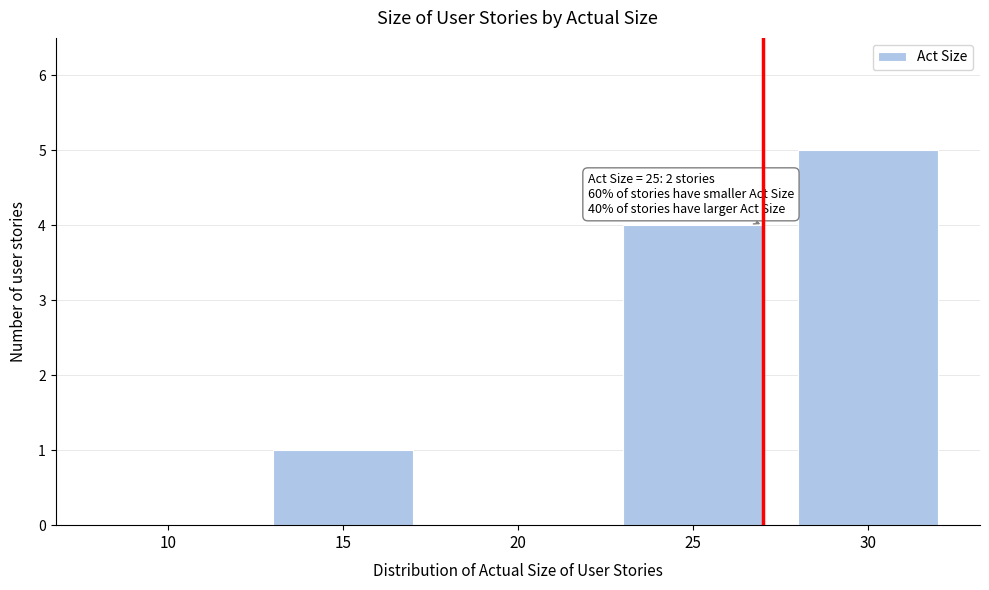

Reading left to right, what are all the values shown in this chart?

10=0	15=1	20=0	25=4	30=5